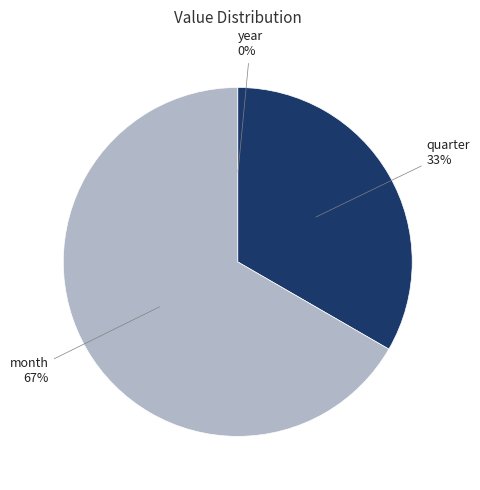

What percentage is the quarter slice, to the nearest percent?

33%